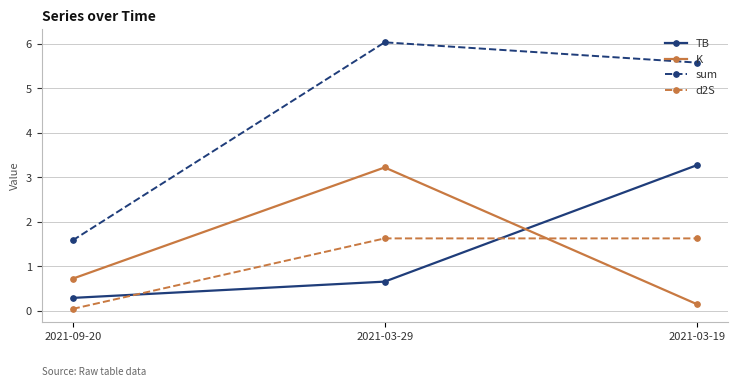

Is the value of TB at 2021-09-20 greater than the value of d2S at 2021-03-19?

No